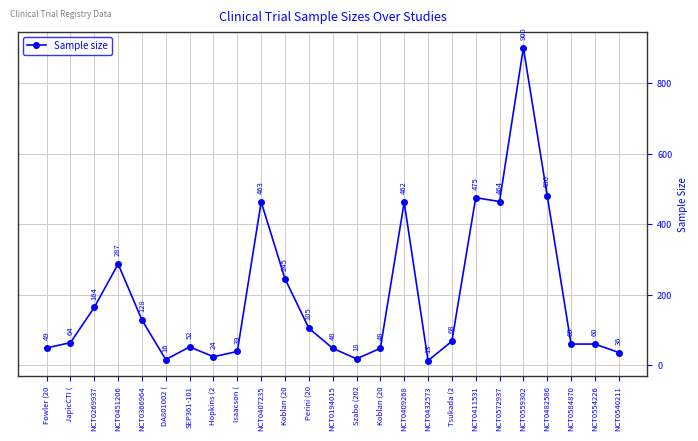

True or false: the data shows 765 at NCT0572937.

False